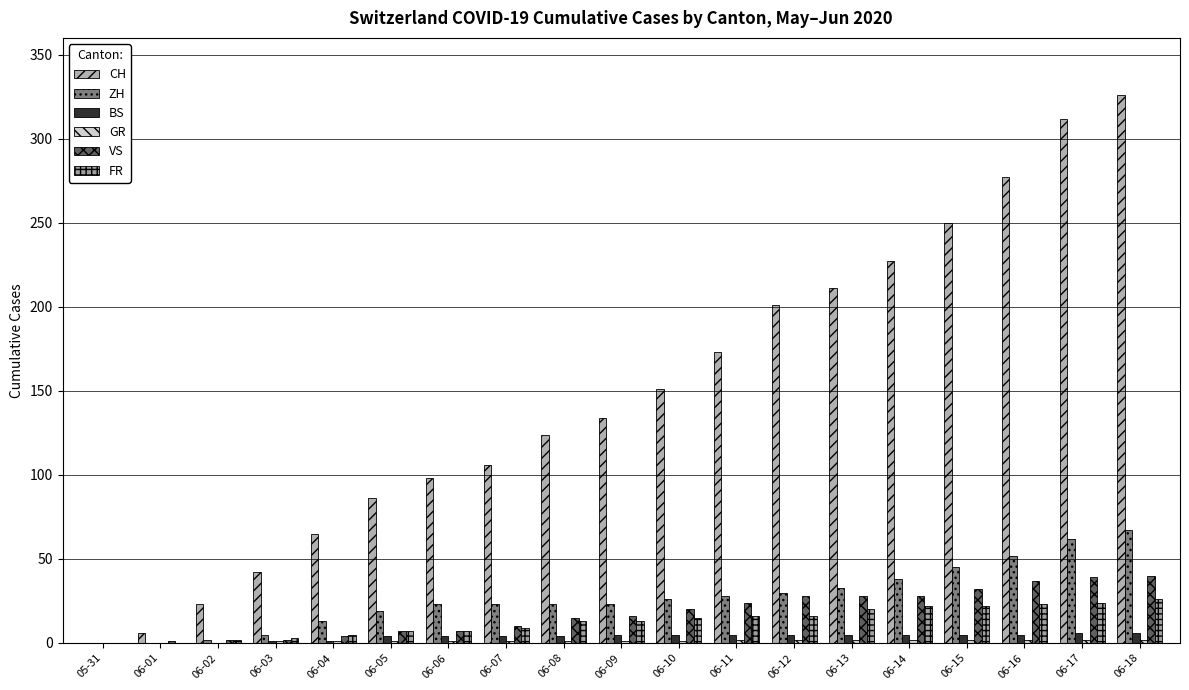

Is the value of BS at 05-31 greater than the value of CH at 06-13?

No